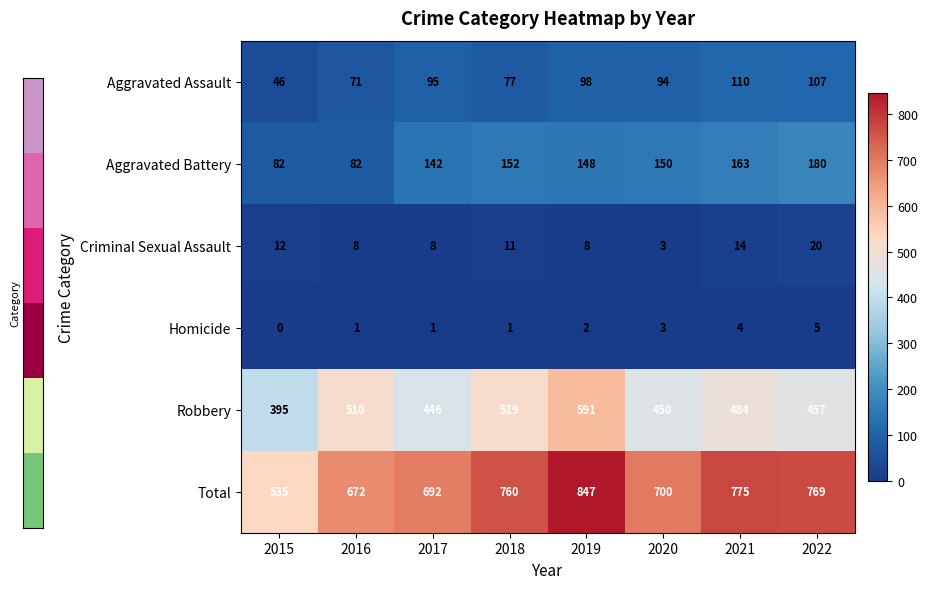

At which label is Total closest to 691?

2017